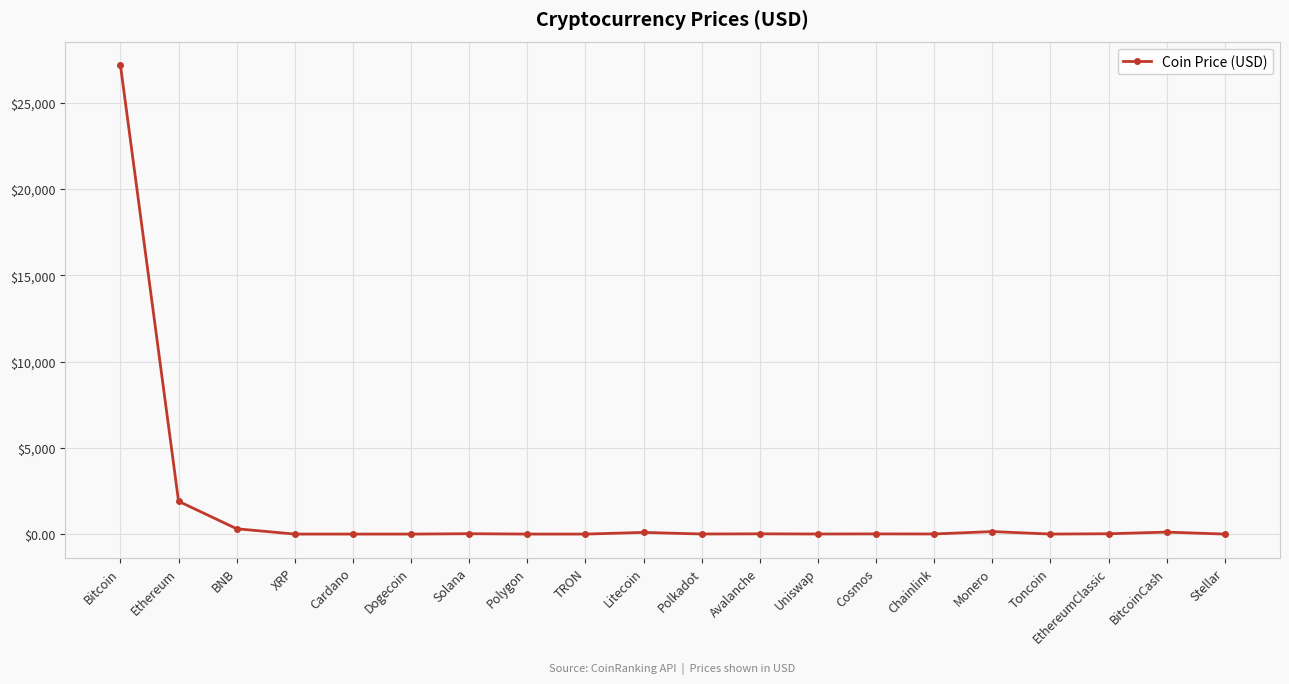

What is the sum of all values?

29828.0